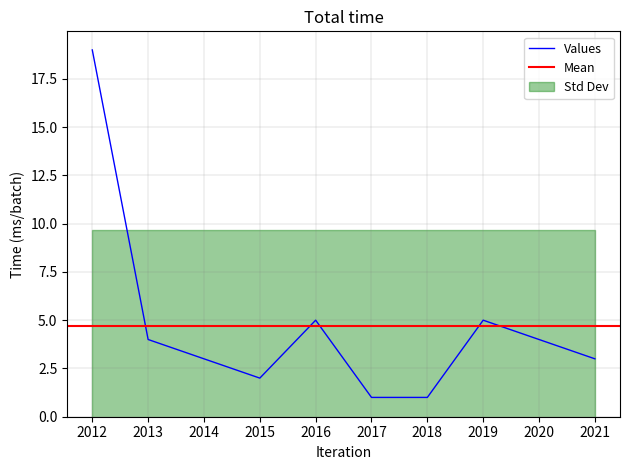

How many interior local peaks (higher than both neighbors) does the data have?

2